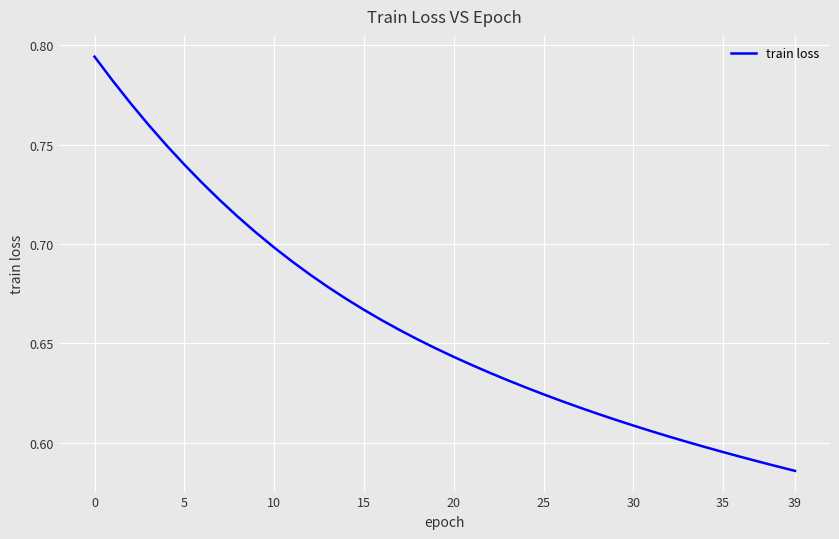

Where is the data nearest to the value 0?

39